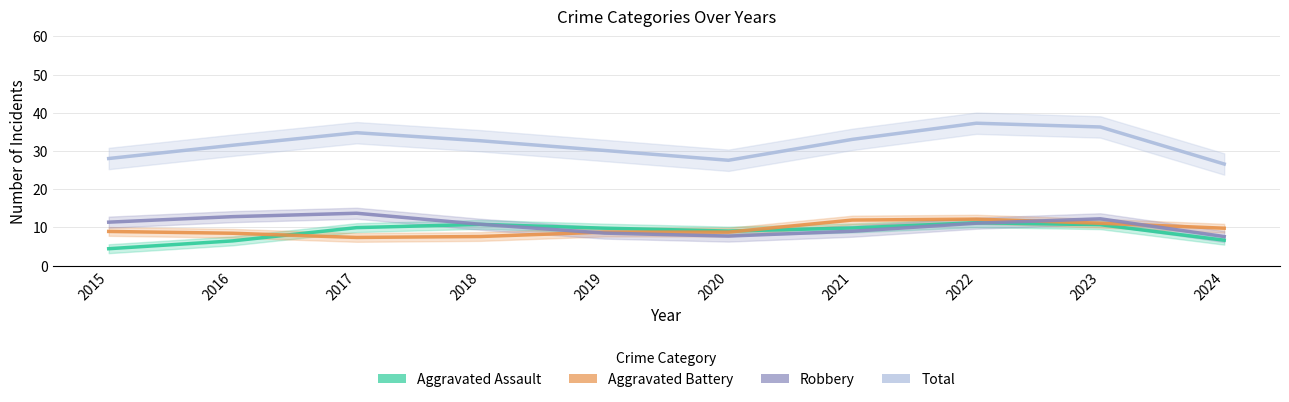

Is it true that Robbery equals 11.1 at 2022?

True